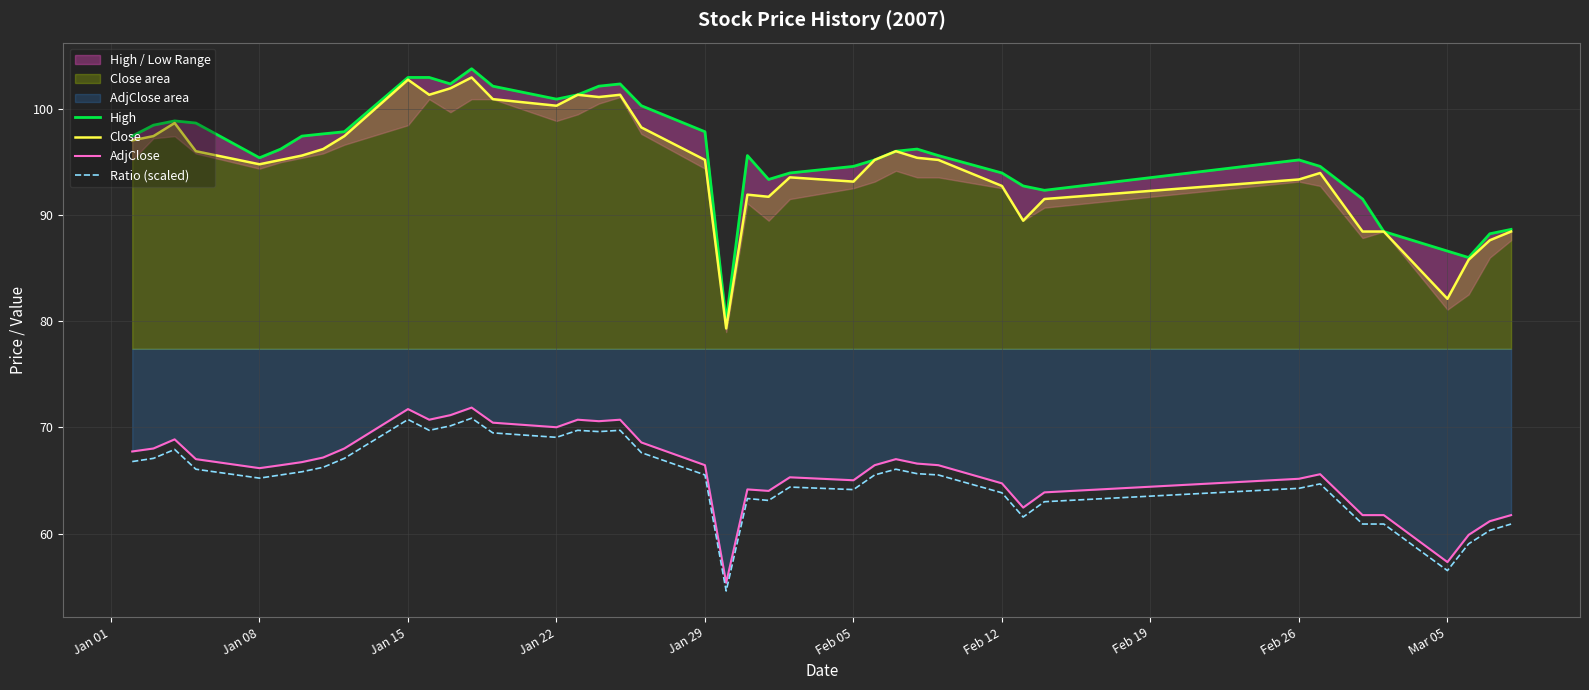

How many data points in High are less than 96?

20